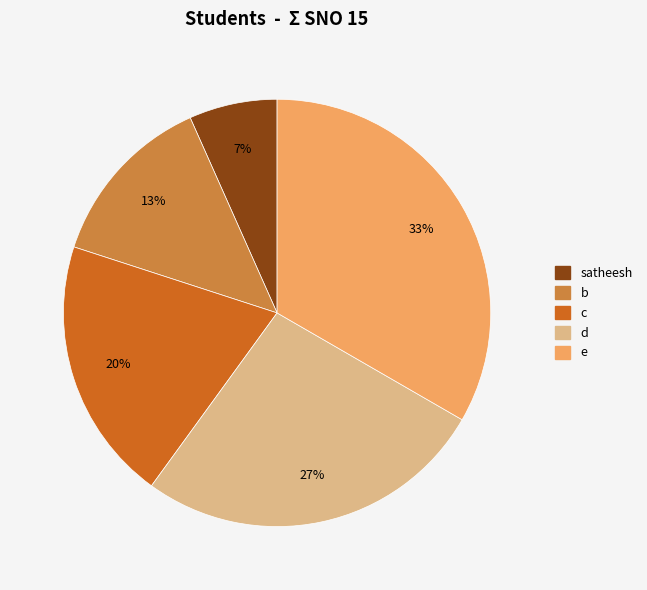

What percentage is the c slice, to the nearest percent?

20%